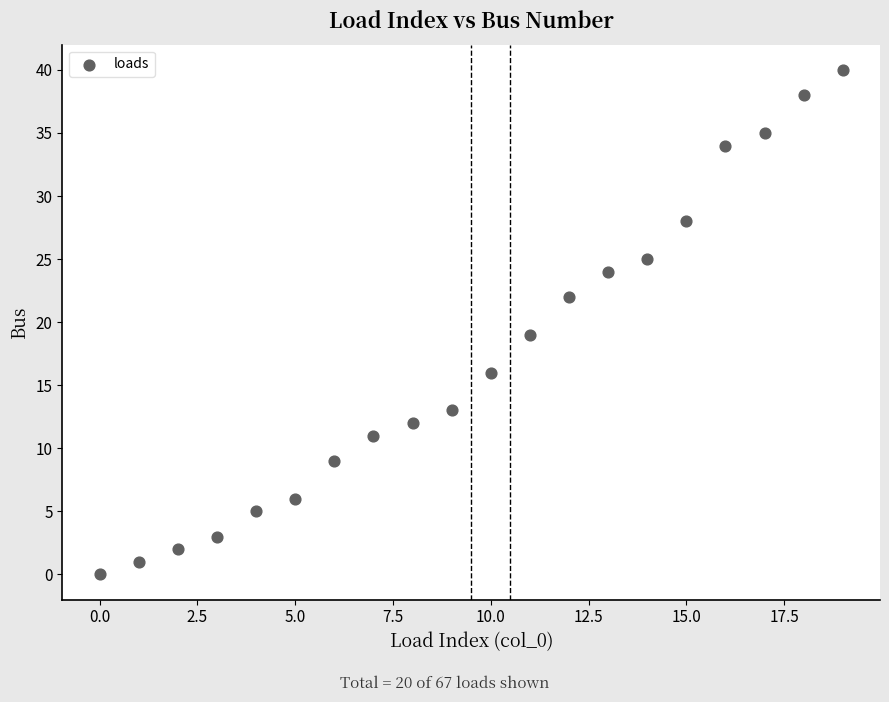

What is the range of Y values (max minus min)?

40